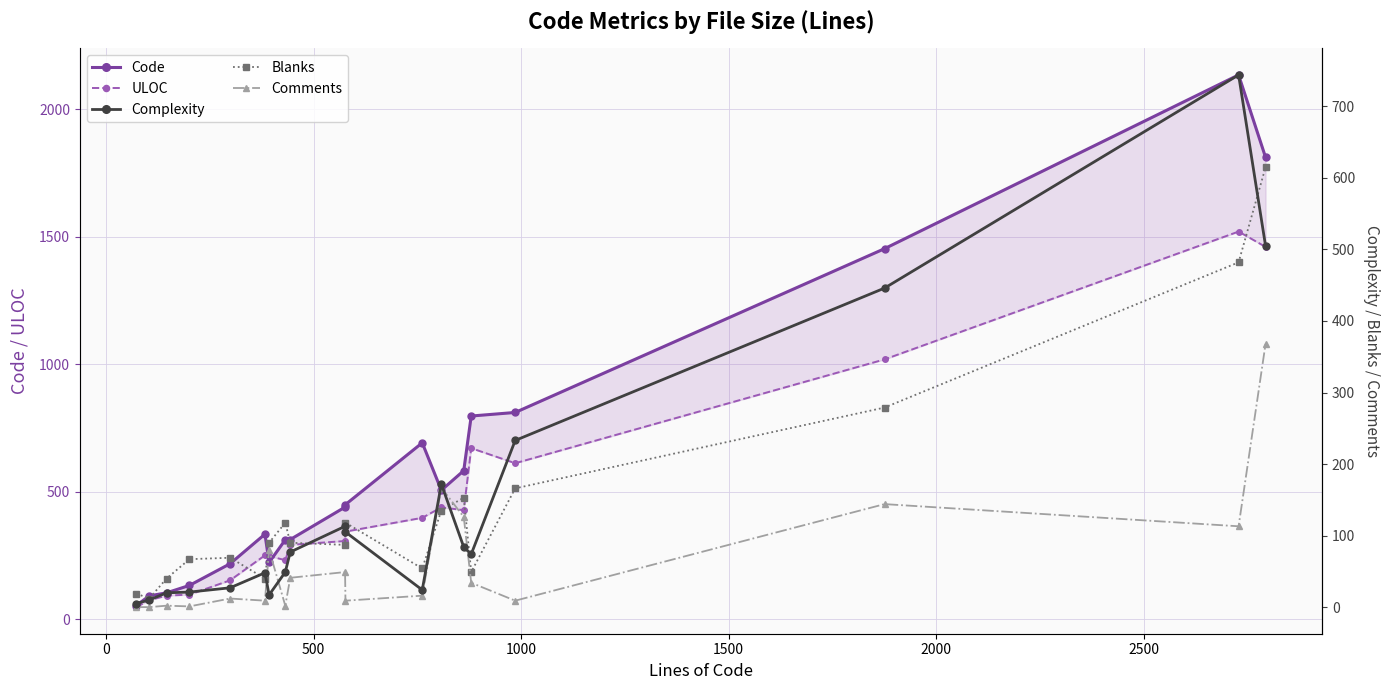

How many interior local valleys does the Complexity series have?

3